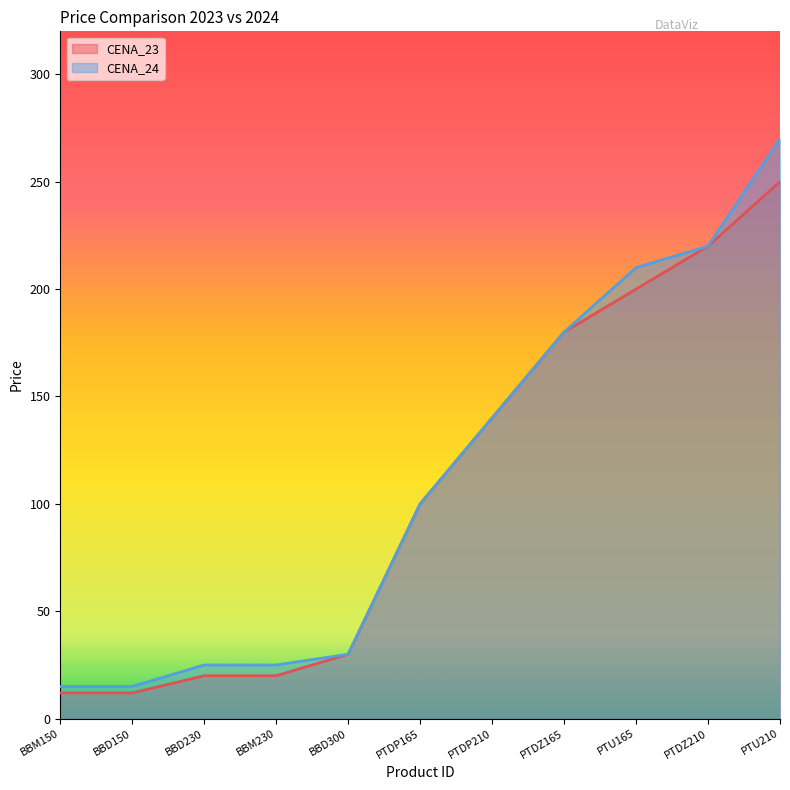

What is the label of the 4th point from the right?

PTDZ165